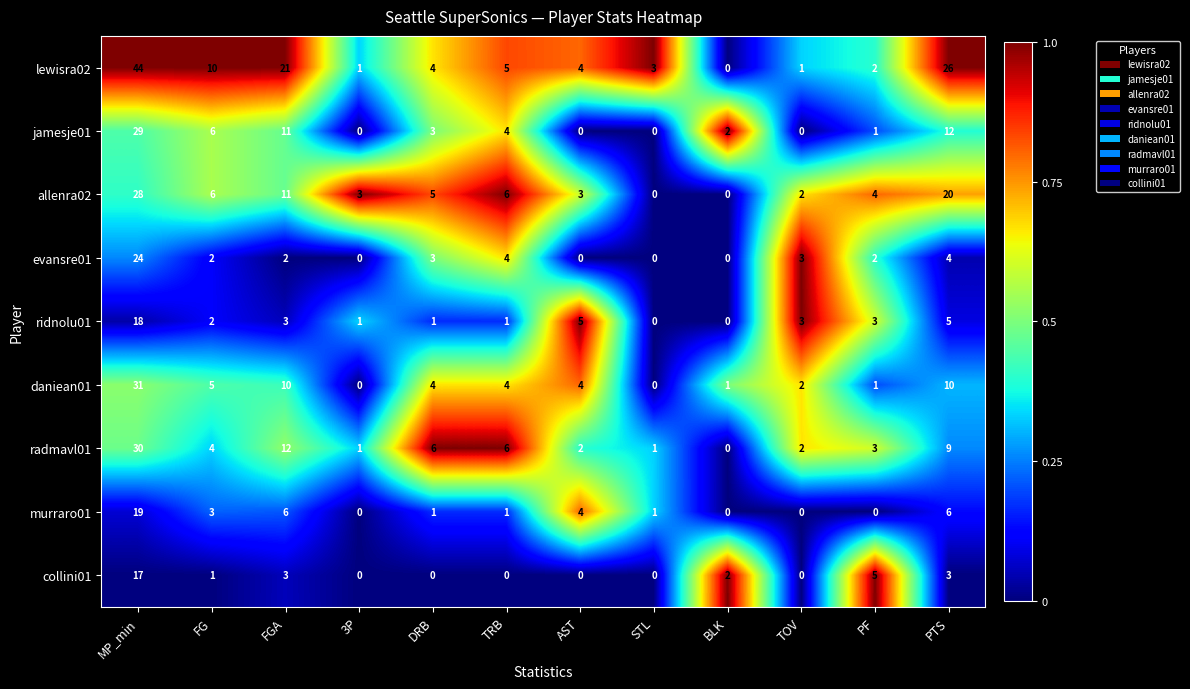

The jamesje01 series shows 2 at BLK. True or false?

True